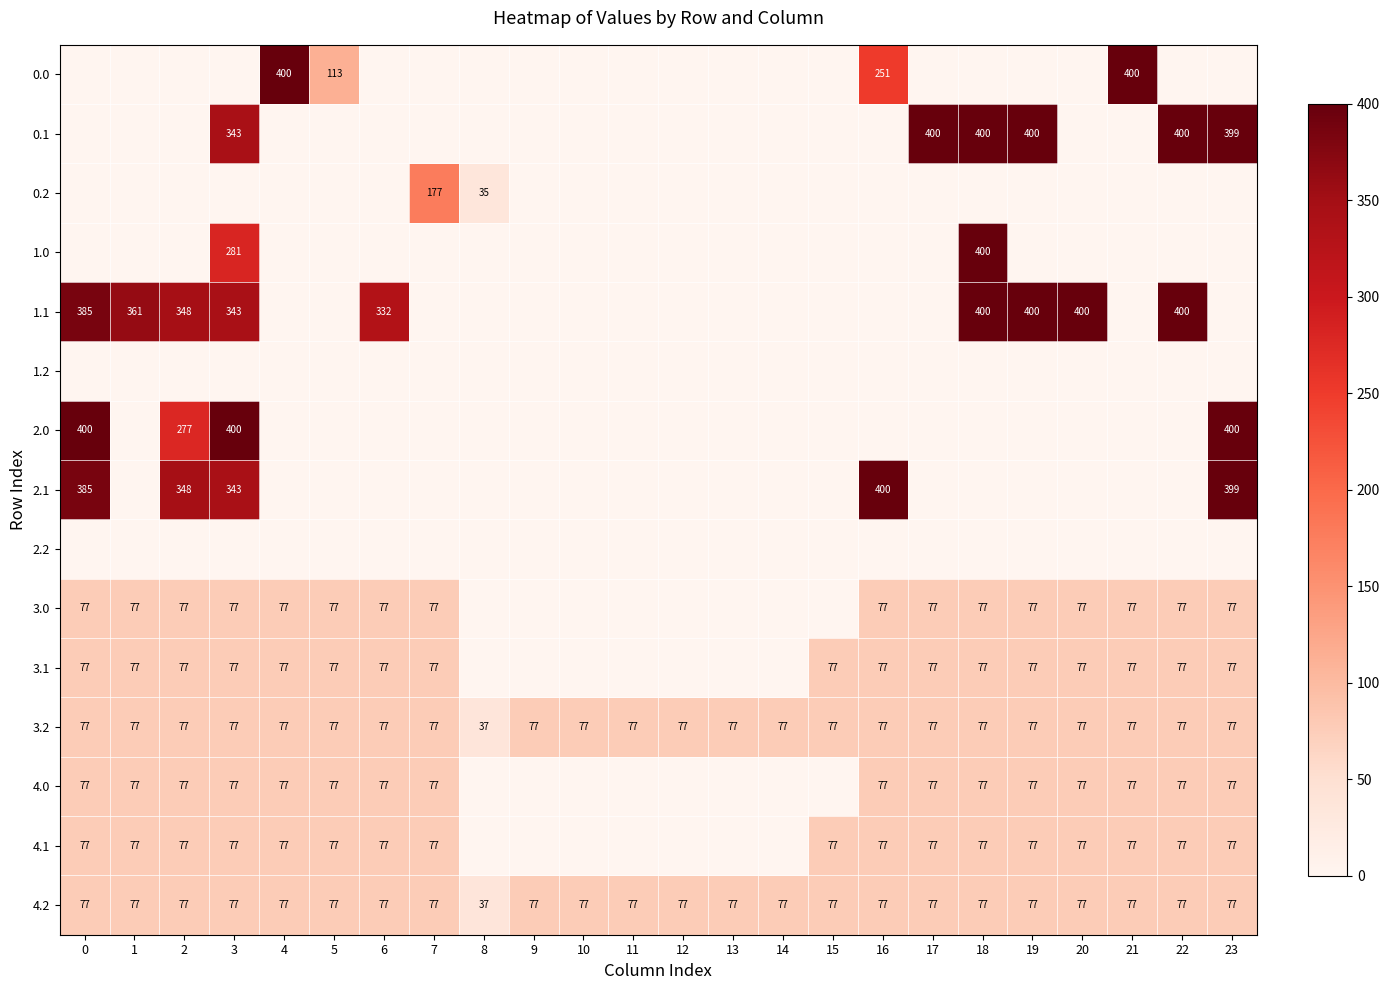

What is the difference between the maximum and minimum values in the 3.2 series?

40